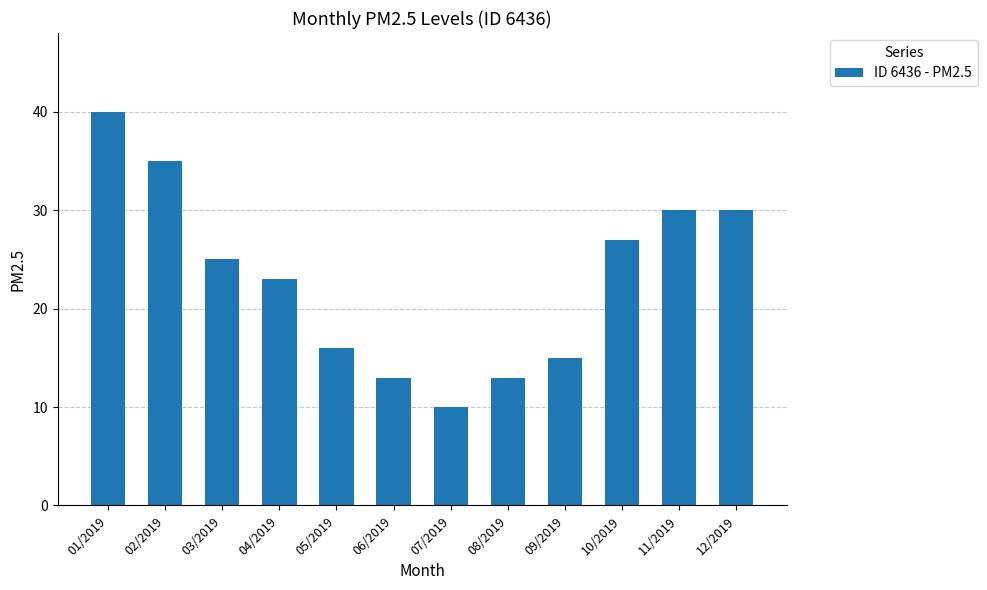

What is the label of the 10th bar from the left?

10/2019